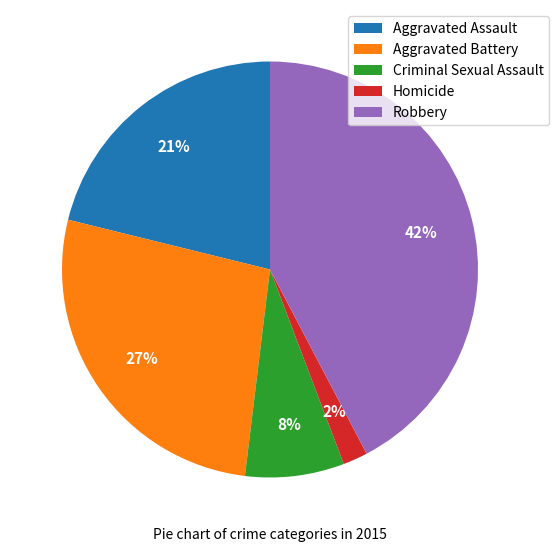

True or false: Aggravated Assault accounts for 30% of the total.

False